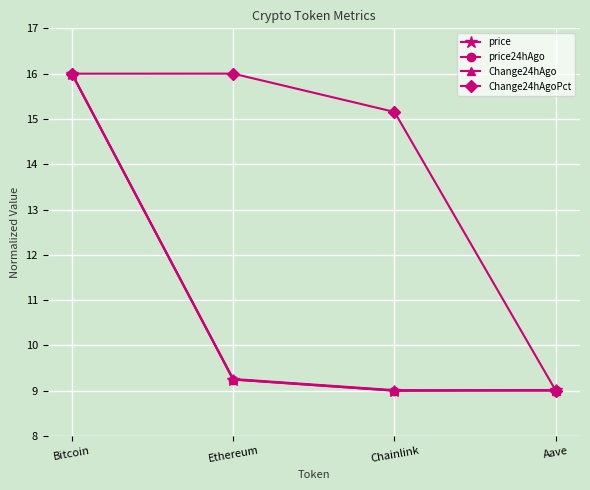

At which category is the sum across all series the highest?

Bitcoin